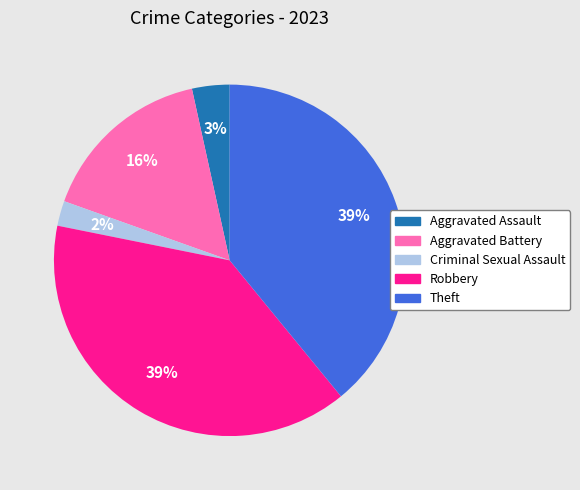

Approximately how many times larger is the value at Robbery compared to Theft?

1.0